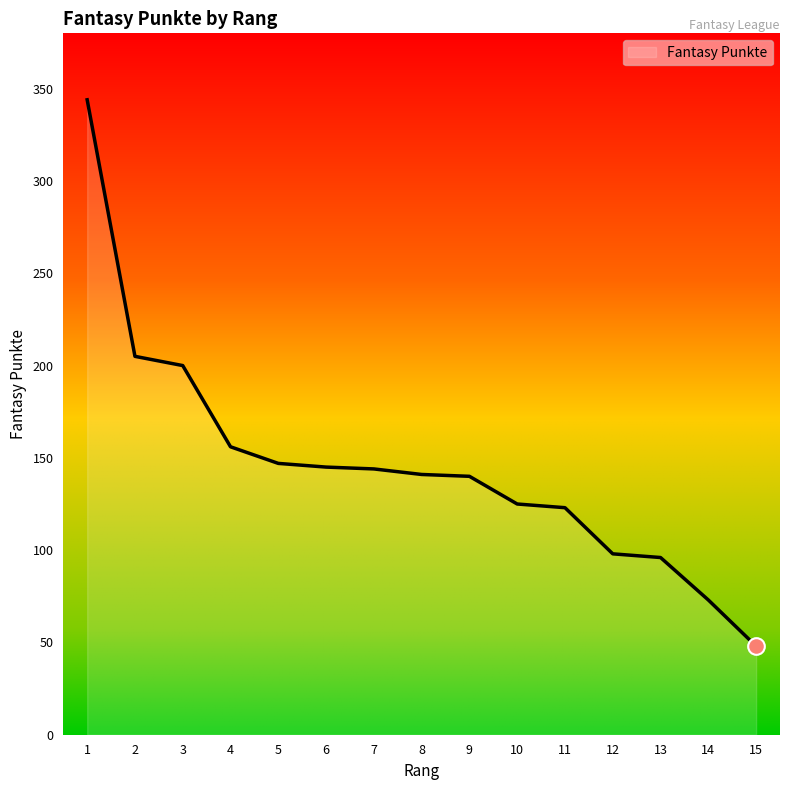

What value does the data have at 5?

147